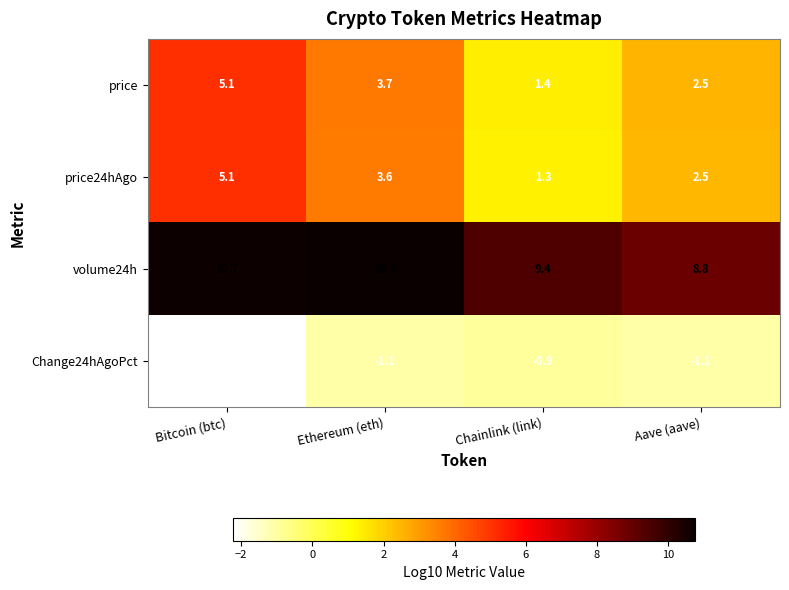

At Chainlink (link), list the series in order from largest to smallest.

volume24h, price, price24hAgo, Change24hAgoPct